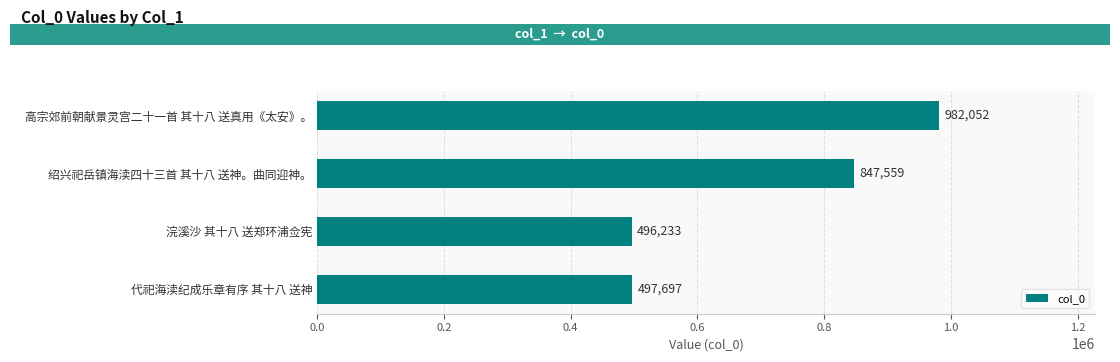

Reading top to bottom, extract all data points from this chart.

高宗郊前朝献景灵宫二十一首 其十八 送真用《太安》。=982052	绍兴祀岳镇海渎四十三首 其十八 送神。曲同迎神。=847559	浣溪沙 其十八 送郑环浦佥宪=496233	代祀海渎纪成乐章有序 其十八 送神=497697